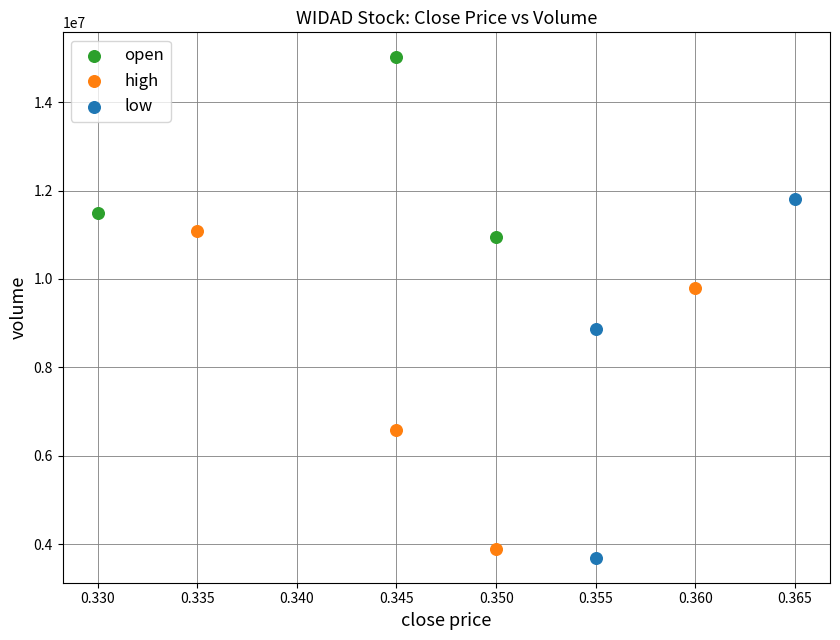

Which series reaches the minimum Y coordinate?

low